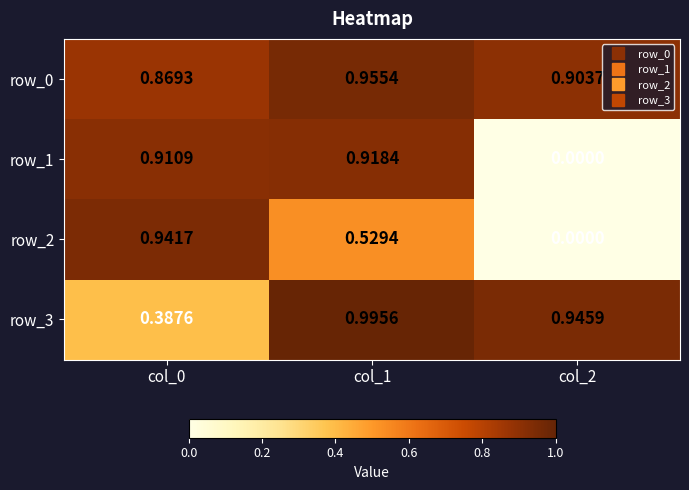

What is the sum of all row_1 values?

1.8